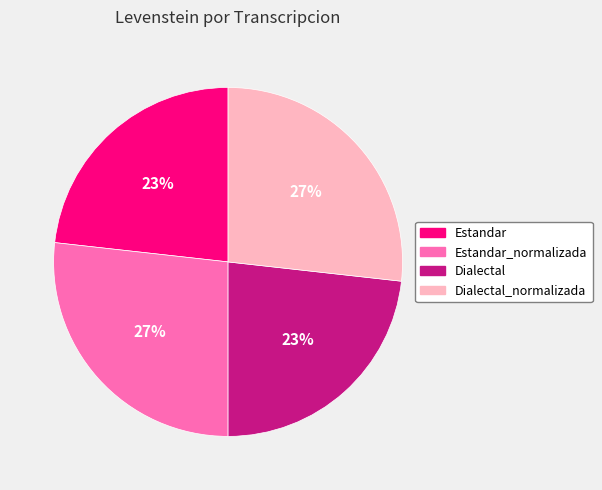

Between Estandar and Estandar_normalizada, which is larger?

Estandar_normalizada